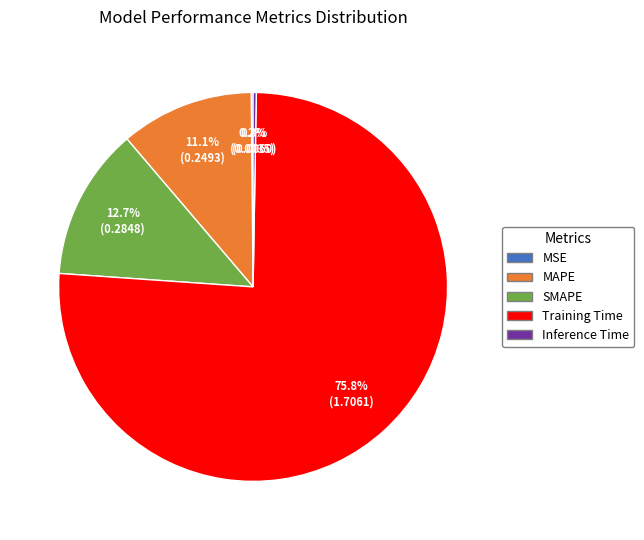

Which category has the biggest portion of the pie?

Training Time